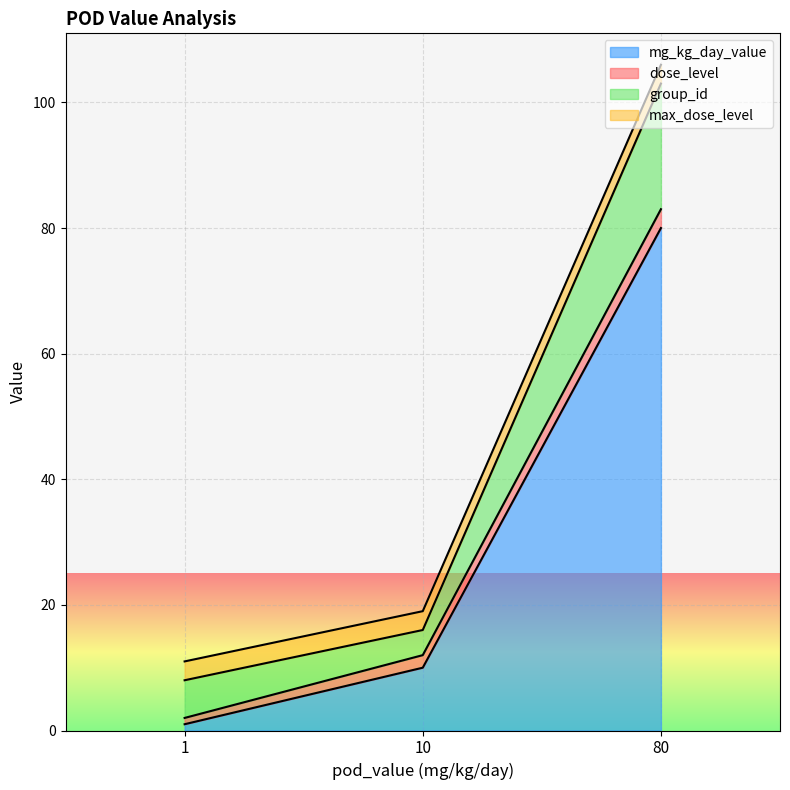

What is the lowest value of the mg_kg_day_value series?

1